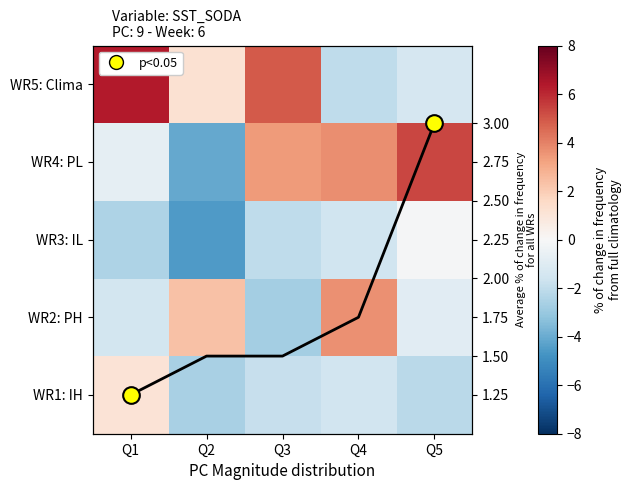

How many data points in WR4: PL are above 3?

3